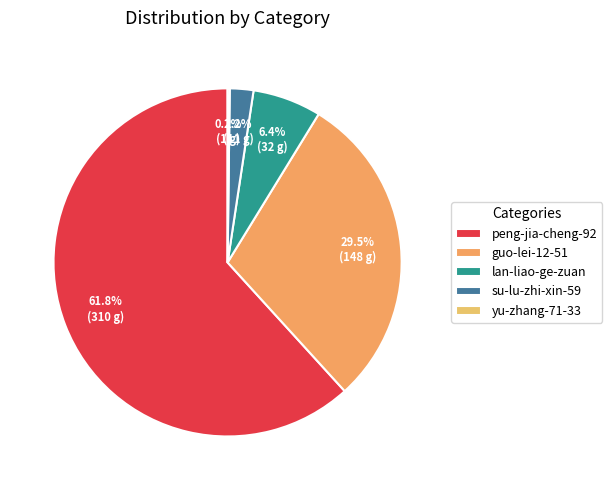

How much of the chart is everything except guo-lei-12-51?

70.5%